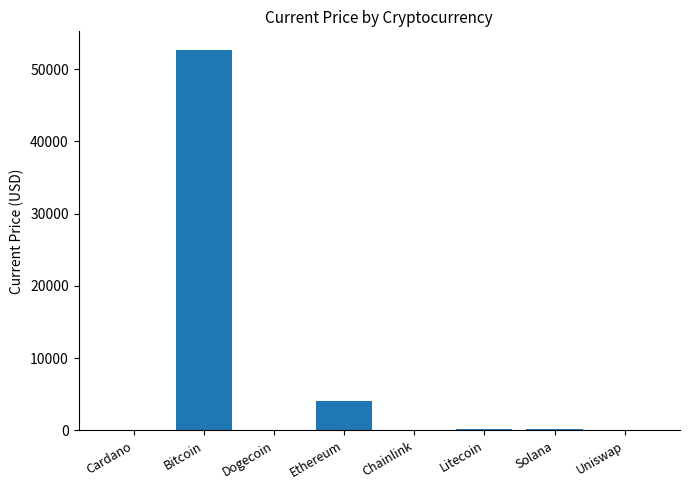

The chart shows a value of 52591.0 at Bitcoin. True or false?

True